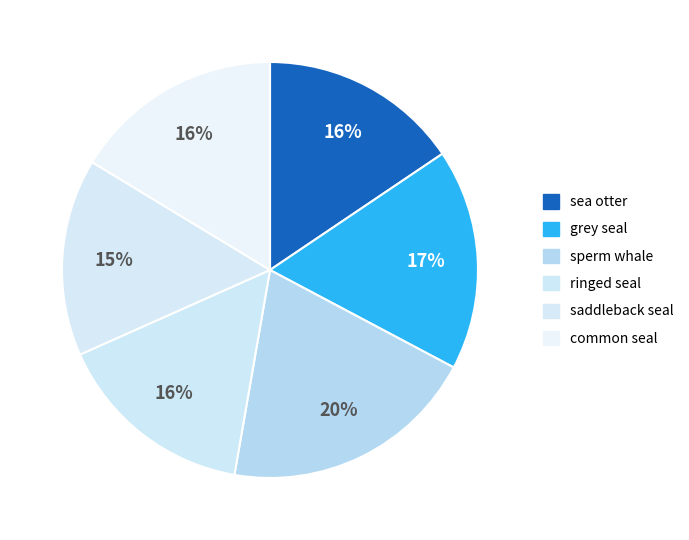

What is the ratio of the value at sperm whale to the value at saddleback seal?

1.3